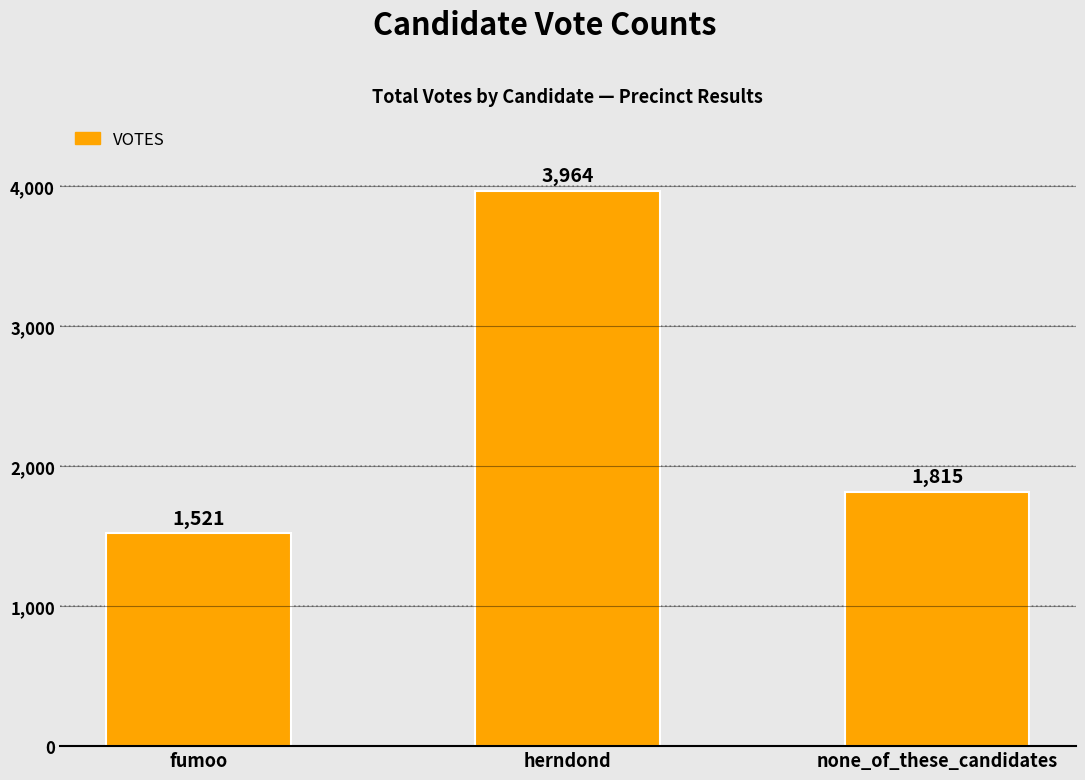

True or false: the data shows 5858 at herndond.

False